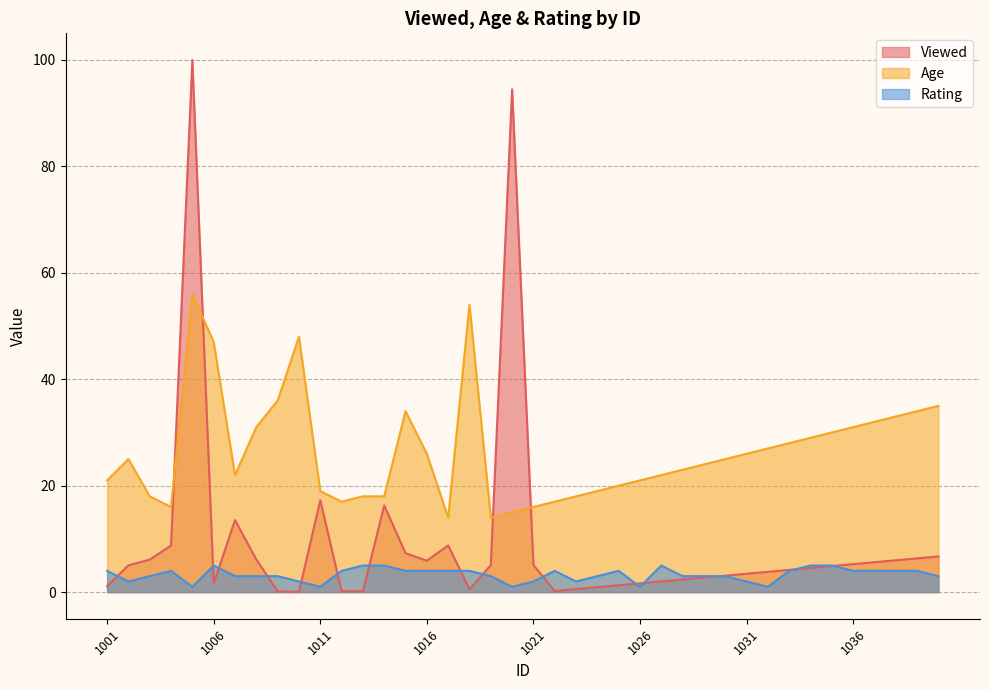

Where is Viewed nearest to the value 50?

1011